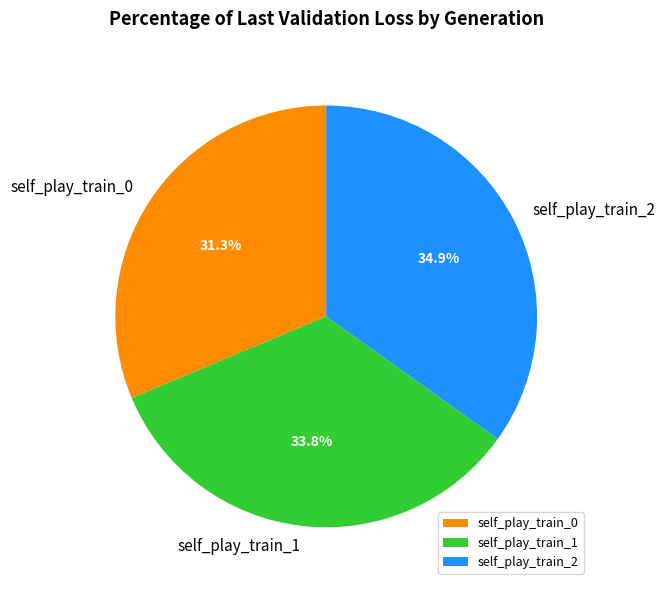

To the nearest percent, what is the difference between the largest and smallest slice percentages?

4%